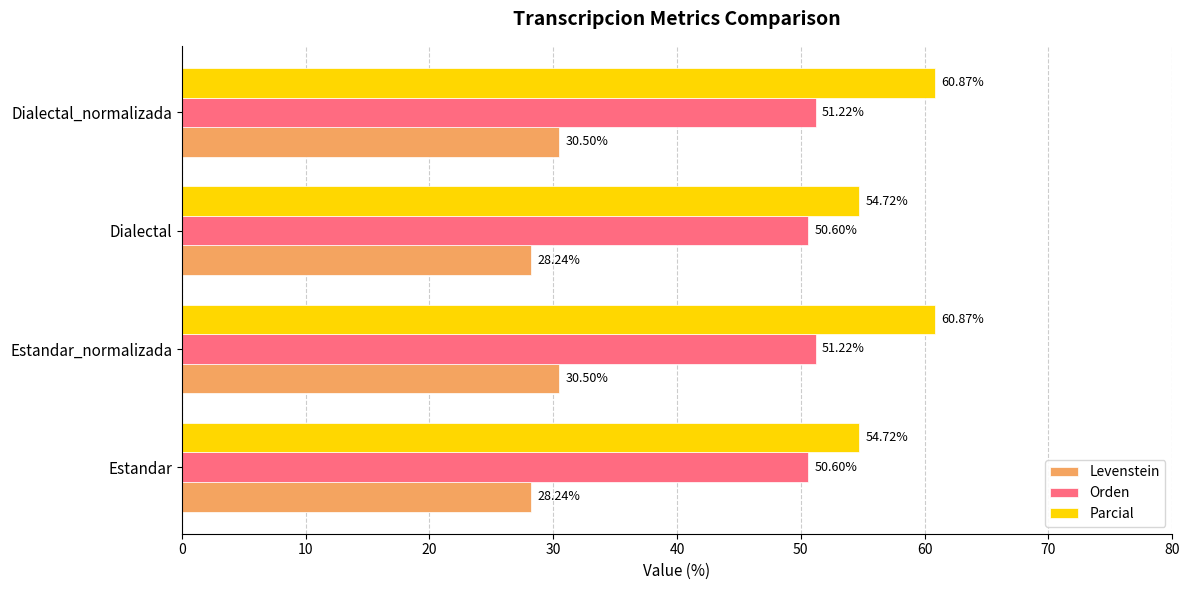

What are all the series names shown in the legend?

Levenstein, Orden, Parcial